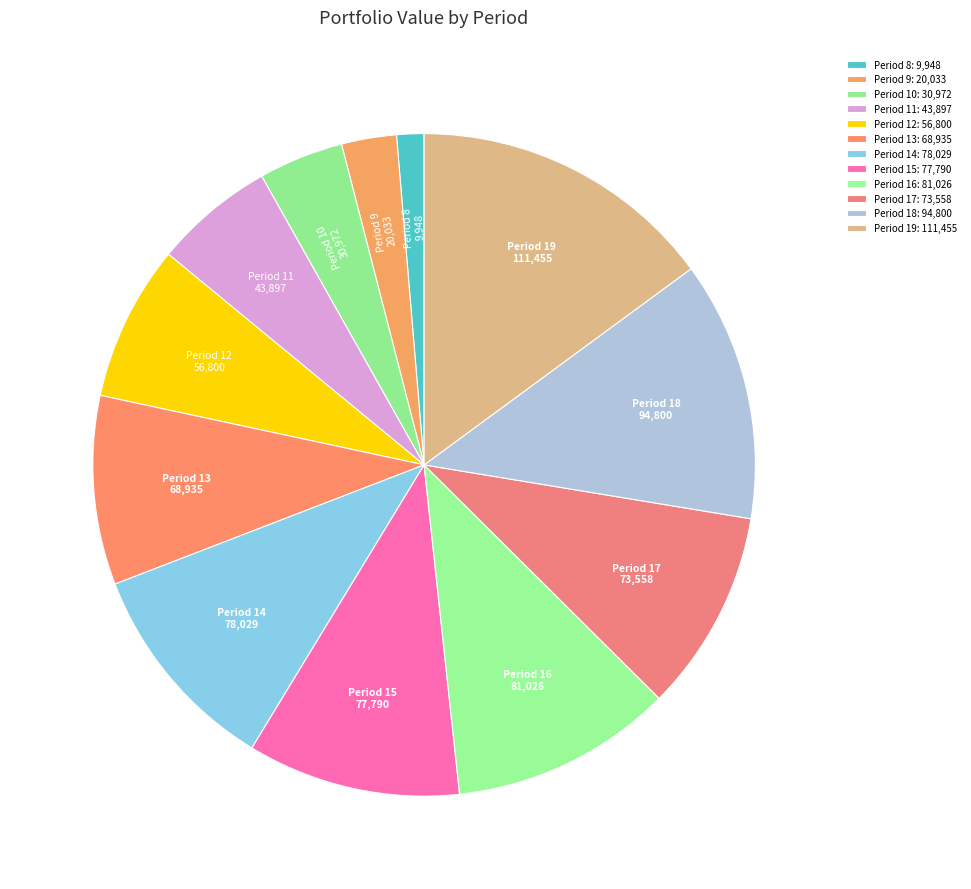

What is the largest slice in the pie chart?

Period 19